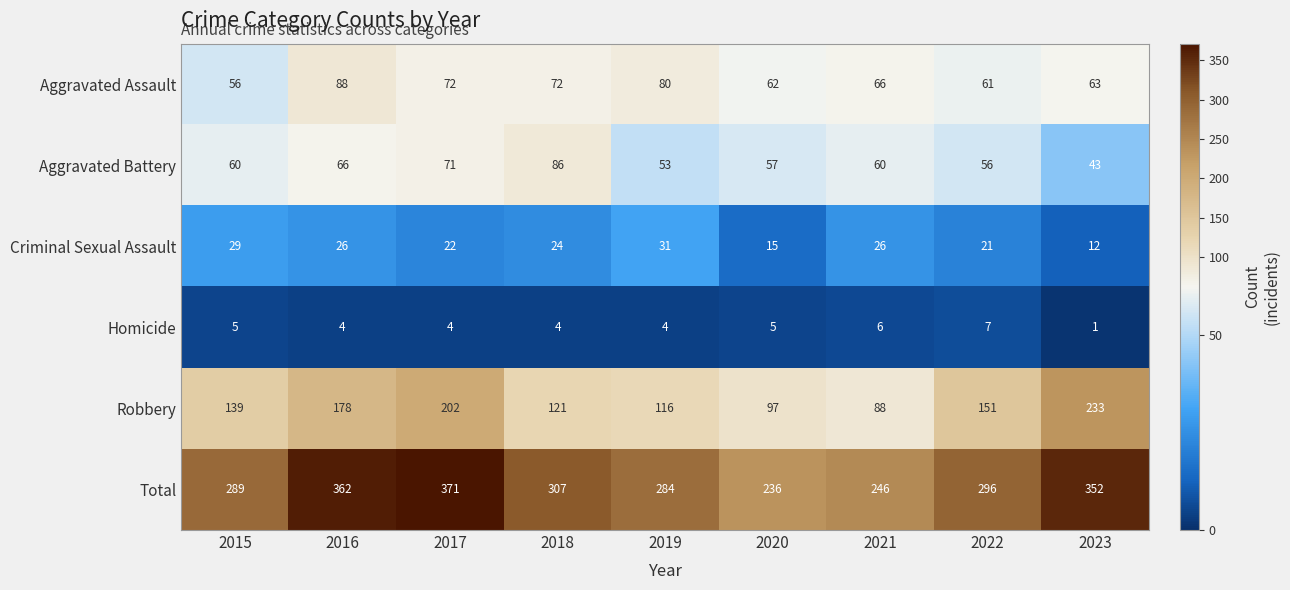

At how many categories does at least one series exceed 233?

9